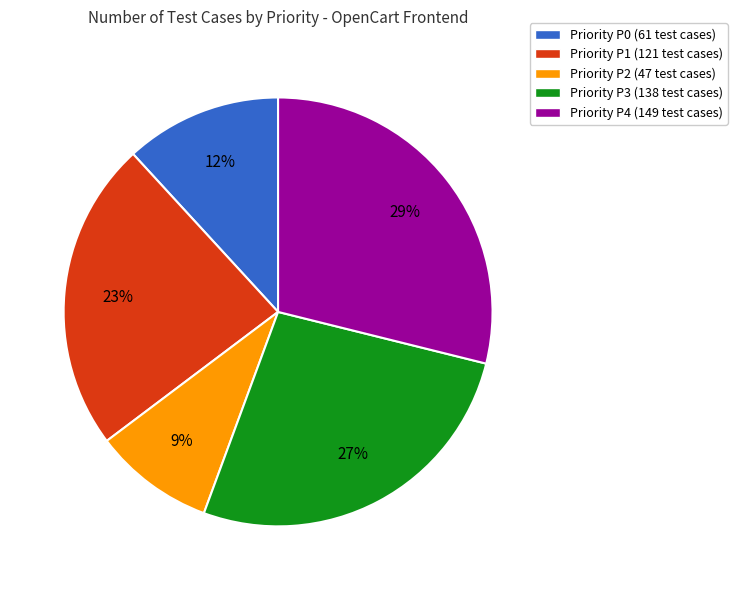

Count the number of slices in the pie.

5